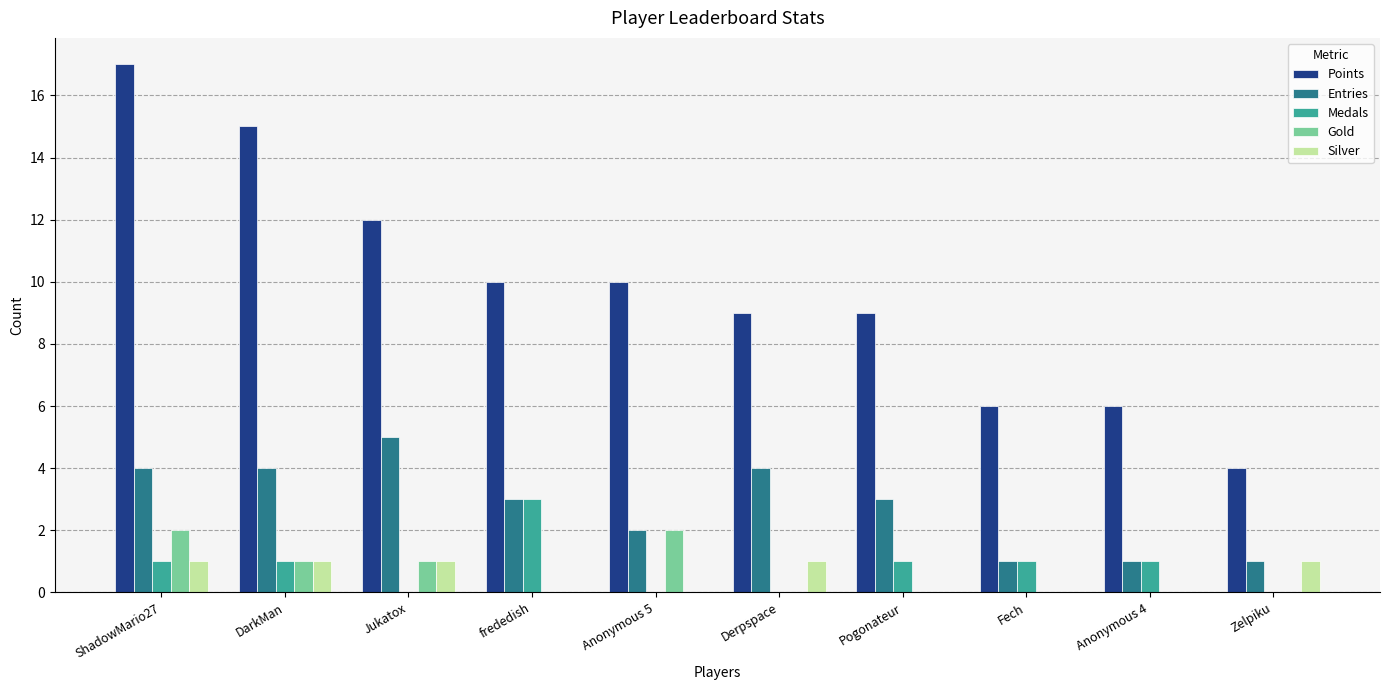

The Entries series shows 4 at ShadowMario27. True or false?

True